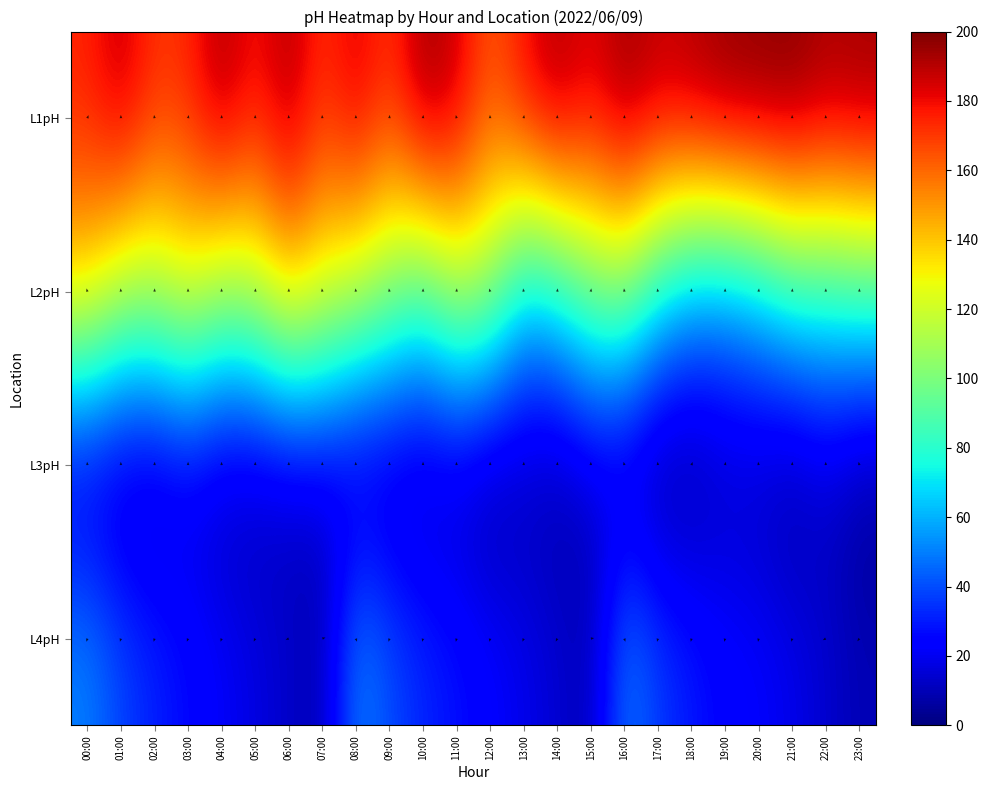

The L1pH series shows 258.4 at 16:00. True or false?

False